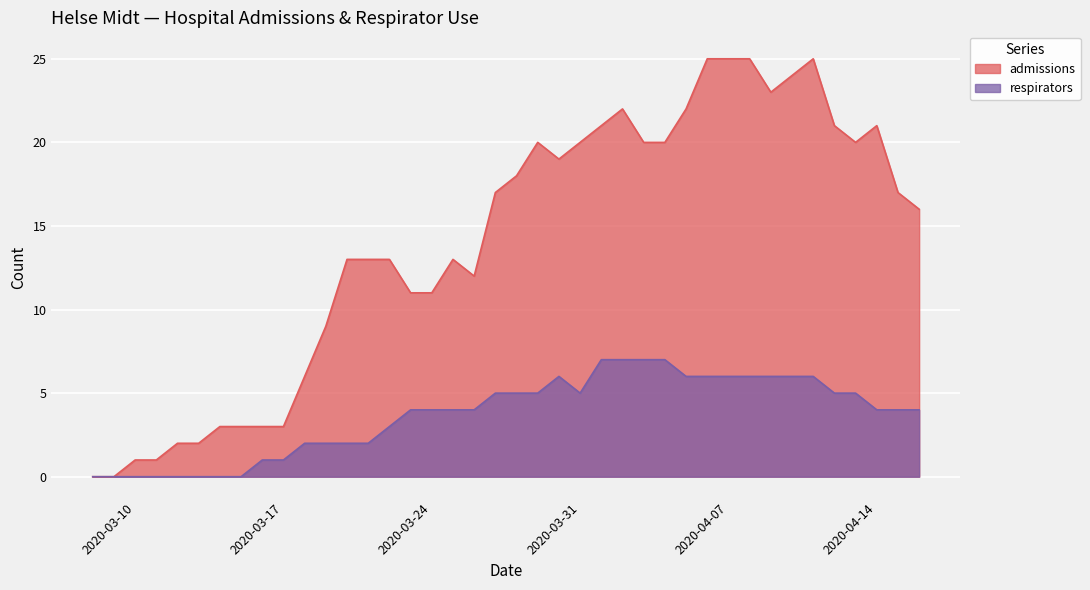

What is the maximum value shown in the chart?

25